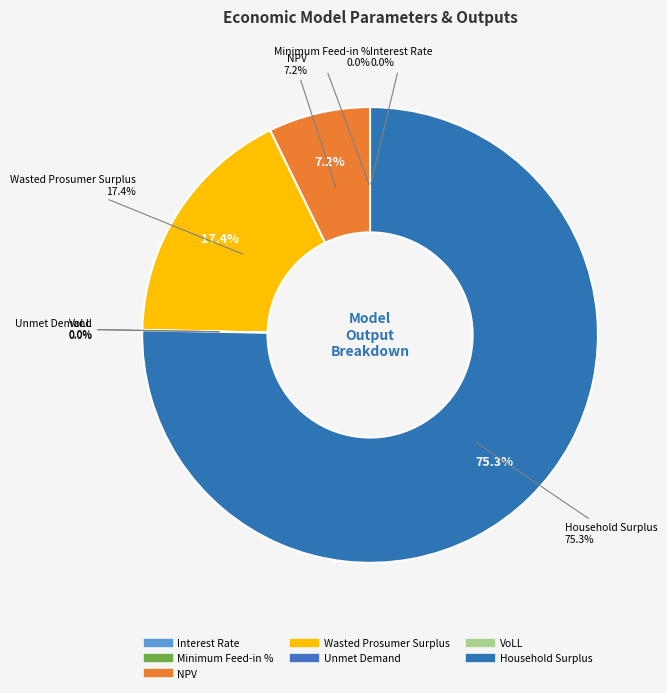

The NPV slice represents 7% of the pie. True or false?

True